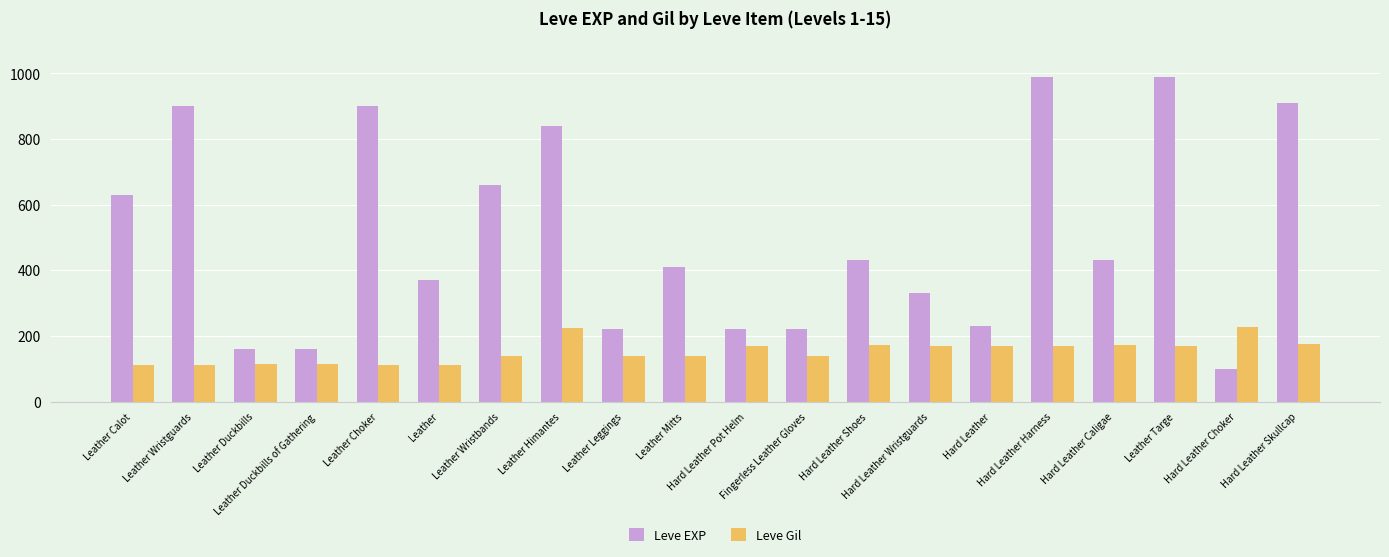

Which series has the largest total across all categories?

Leve EXP